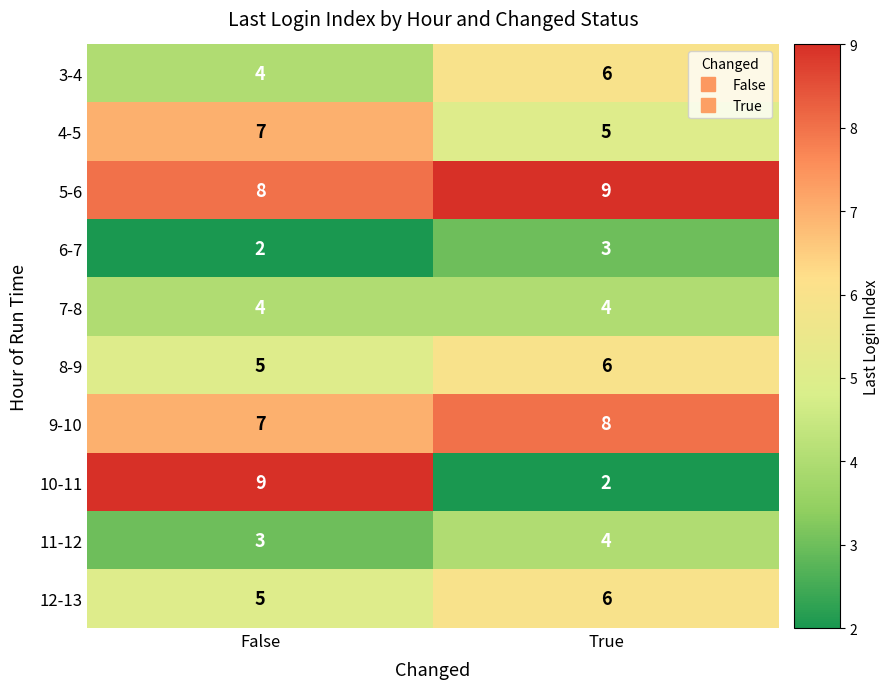

Reading left to right, transcribe all the data shown in this chart.

3-4: 4	6
4-5: 7	5
5-6: 8	9
6-7: 2	3
7-8: 4	4
8-9: 5	6
9-10: 7	8
10-11: 9	2
11-12: 3	4
12-13: 5	6